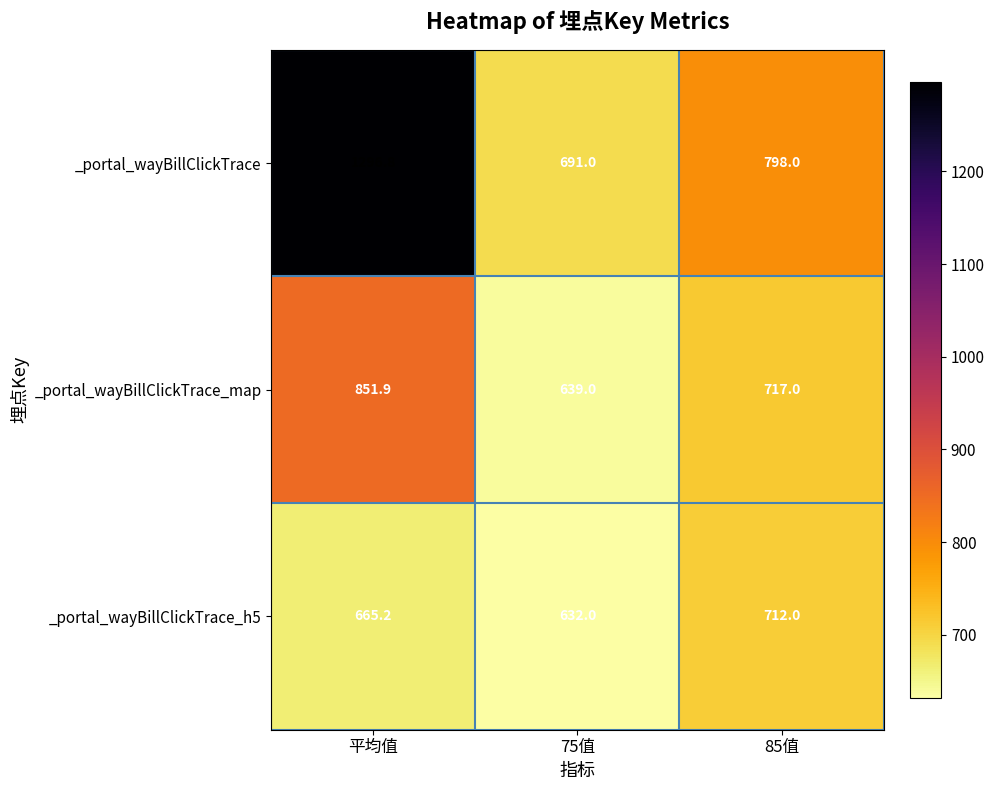

The _portal_wayBillClickTrace_h5 series shows 865.5 at 平均值. True or false?

False